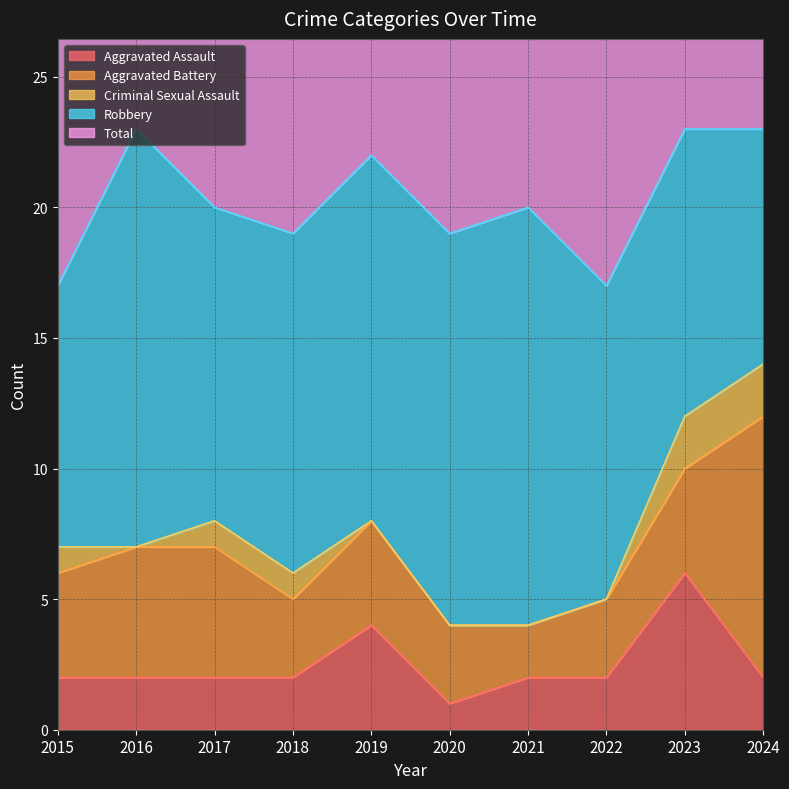

Reading right to left, list all the values displayed in this chart.

Aggravated Assault: 2	6	2	2	1	4	2	2	2	2
Aggravated Battery: 10	4	3	2	3	4	3	5	5	4
Criminal Sexual Assault: 2	2	0	0	0	0	1	1	0	1
Robbery: 9	11	12	16	15	14	13	12	16	10
Total: 23	23	17	20	19	22	19	20	23	17